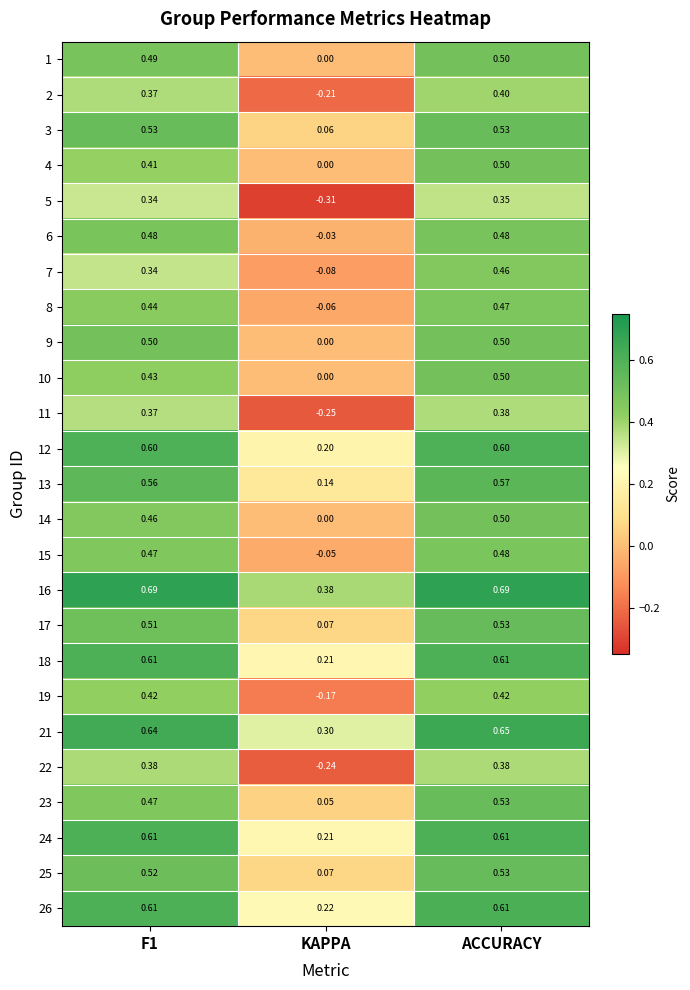

At which category is the sum across all series the highest?

ACCURACY